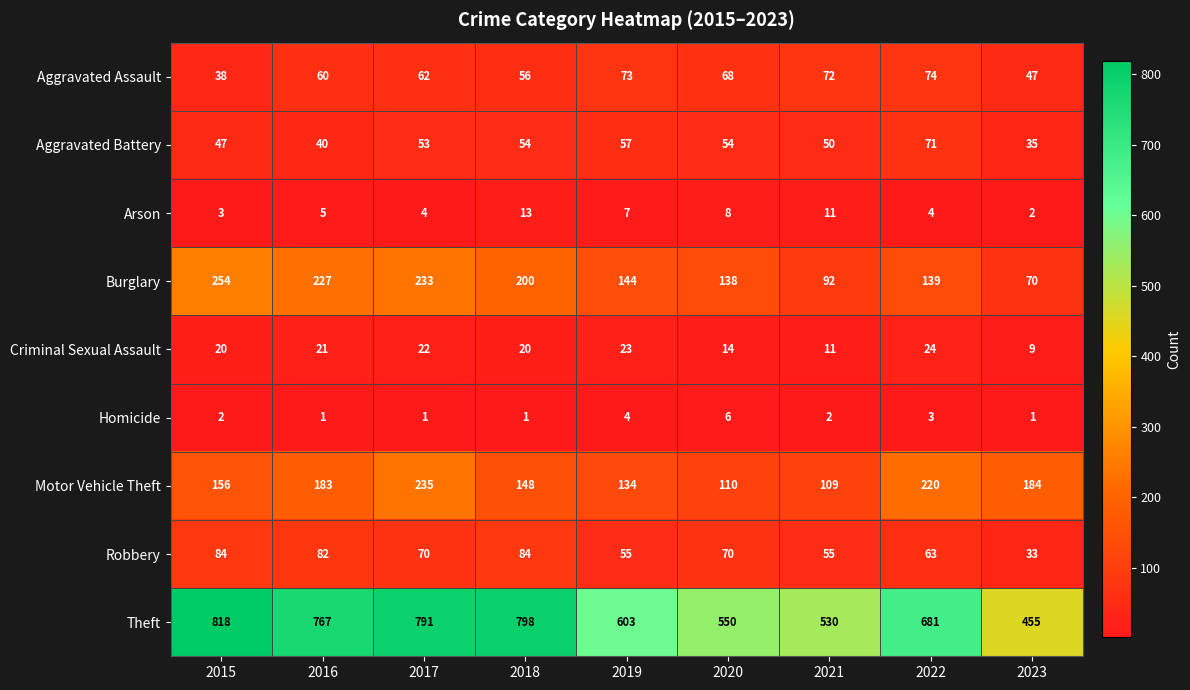

Is it true that Theft equals 798 at 2018?

True